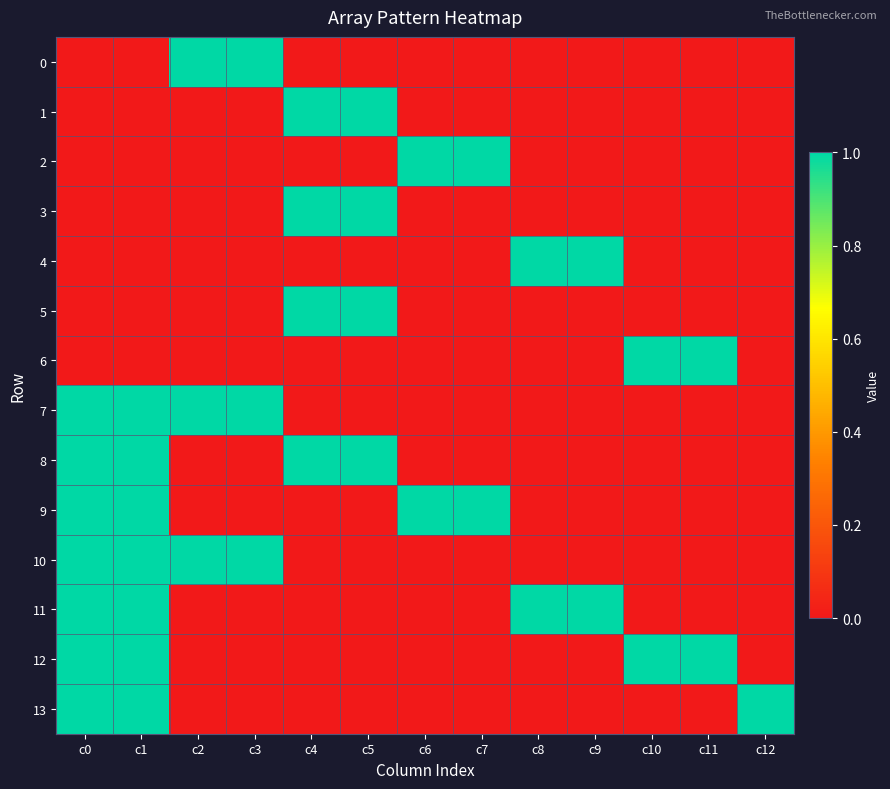

What is the spread (max minus min) of values at c5?

1